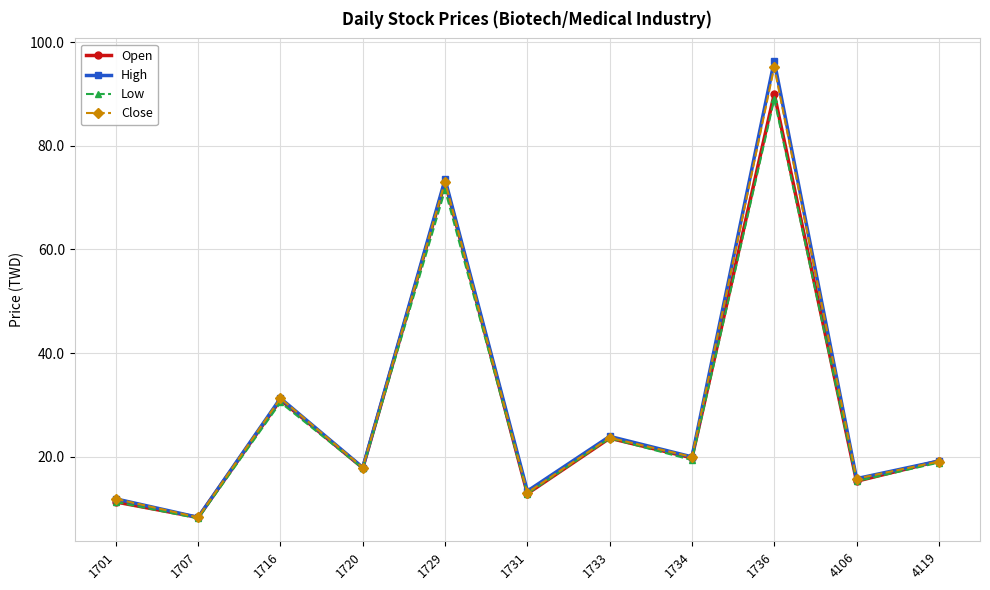

How many lines are shown in the chart?

4